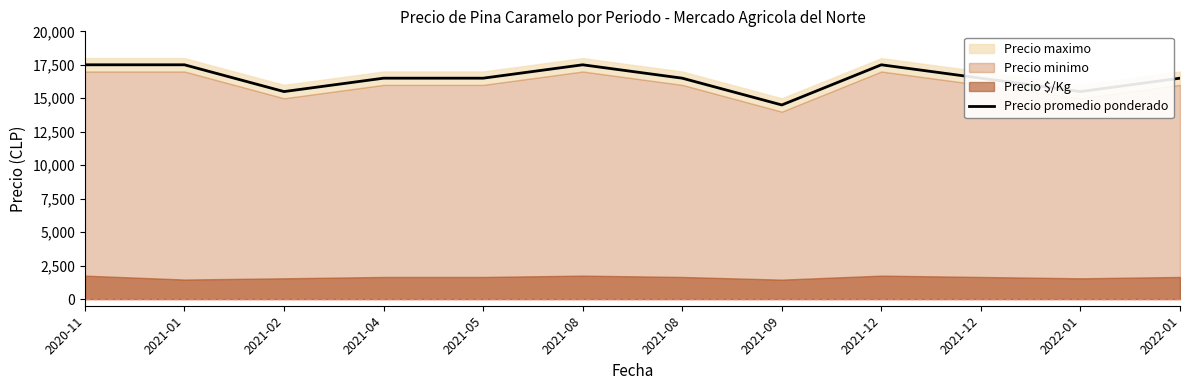

Reading left to right, what are all the values shown in this chart?

17500	17500	15500	16500	16500	17500	16500	14500	17500	16500	15500	16500